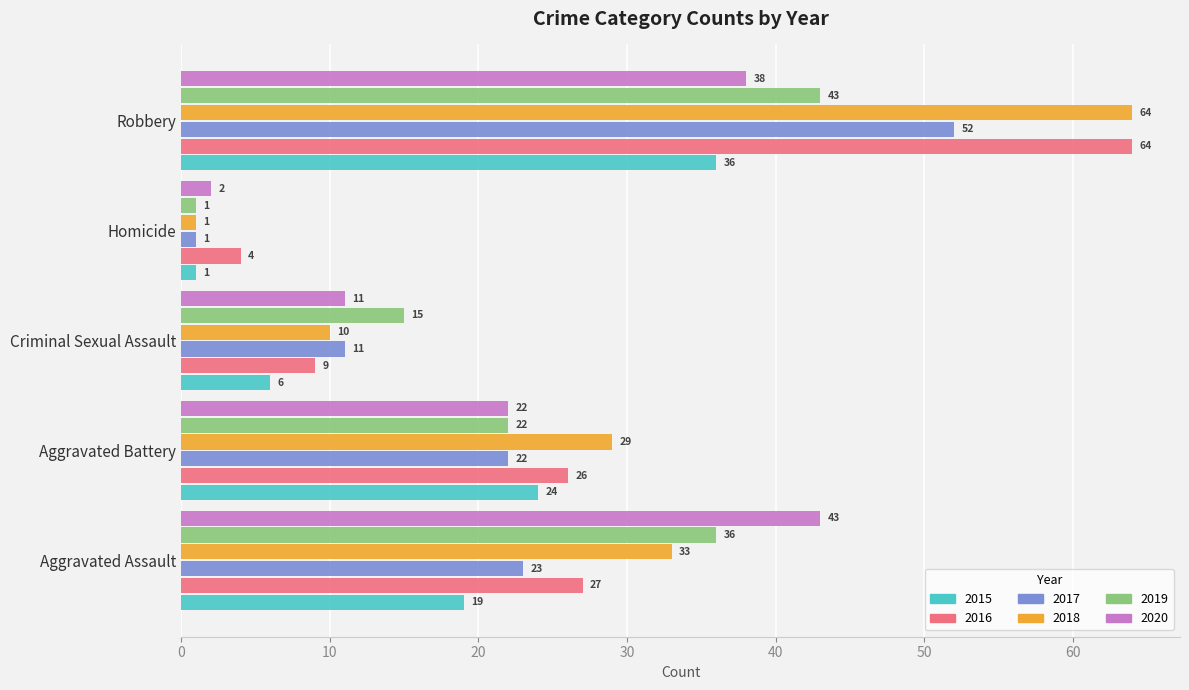

Is it true that 2020 equals 5 at Criminal Sexual Assault?

False